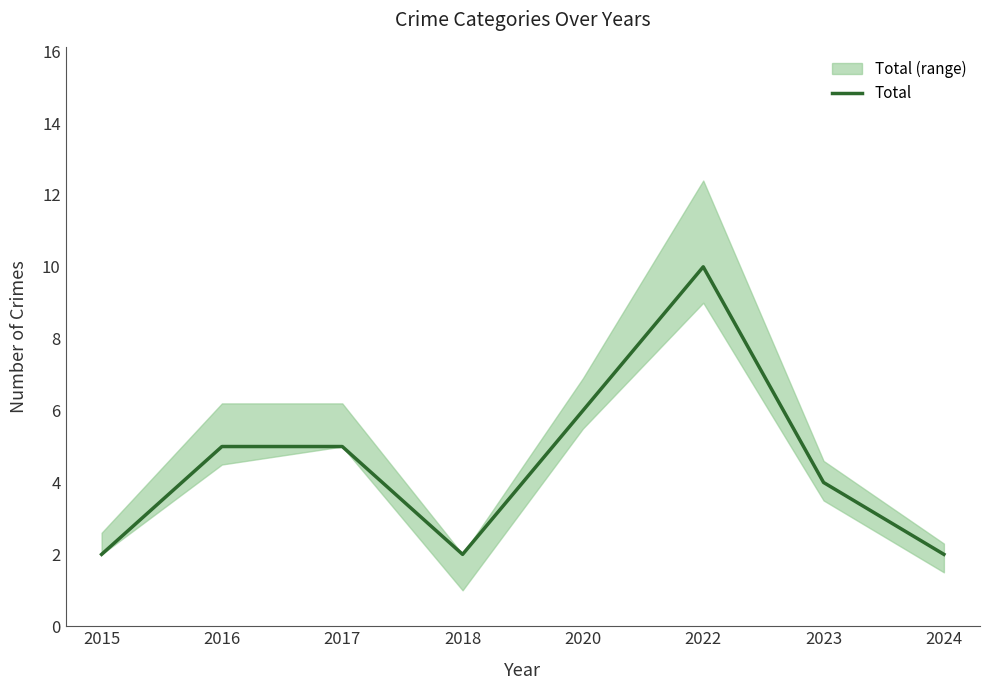

What is the approximate value at 2023?

4